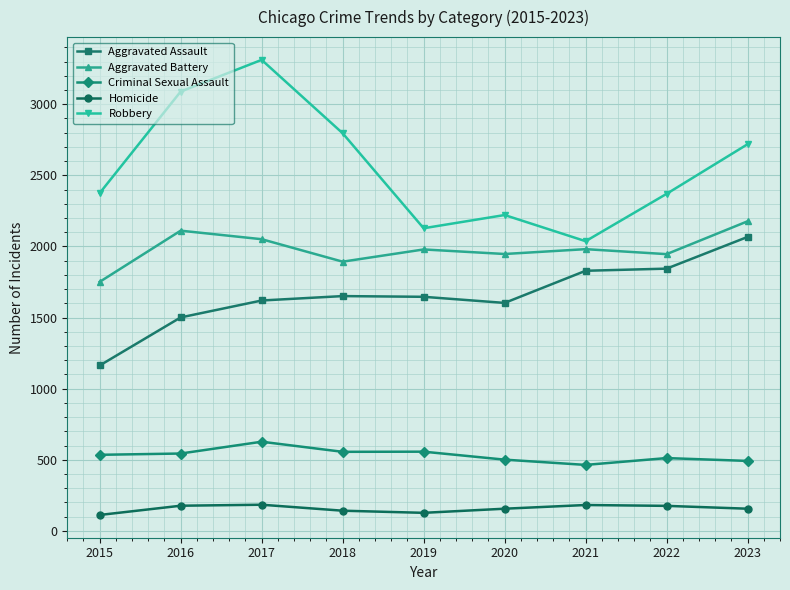

Between 2022 and 2023, which series saw the biggest shift?

Robbery